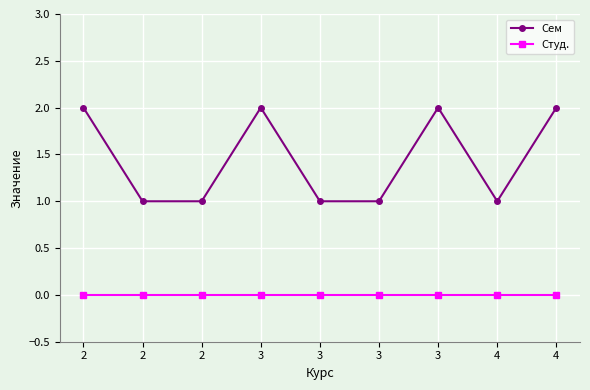

Count the number of categories in the chart.

9